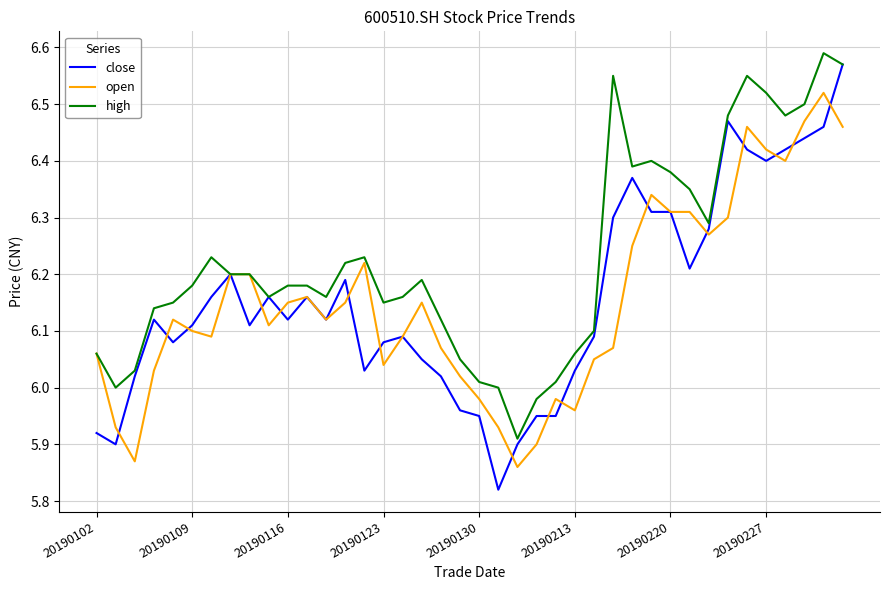

Which series has the largest total across all categories?

high